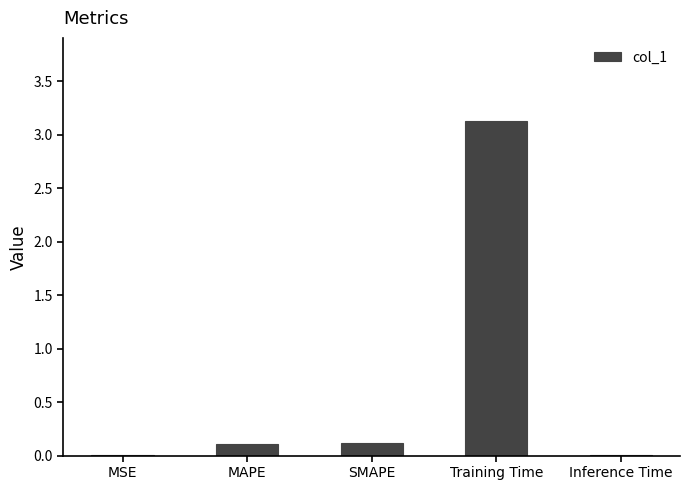

What is the maximum value shown in the chart?

3.1